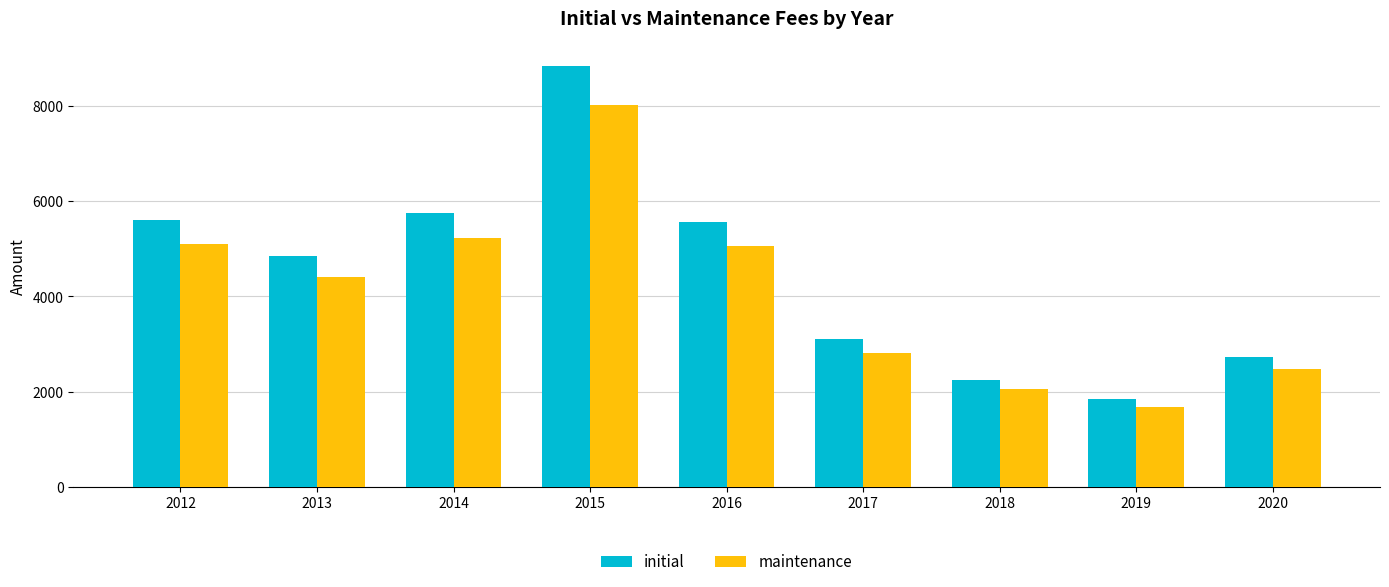

Where does the initial series first go above 4840?

2012